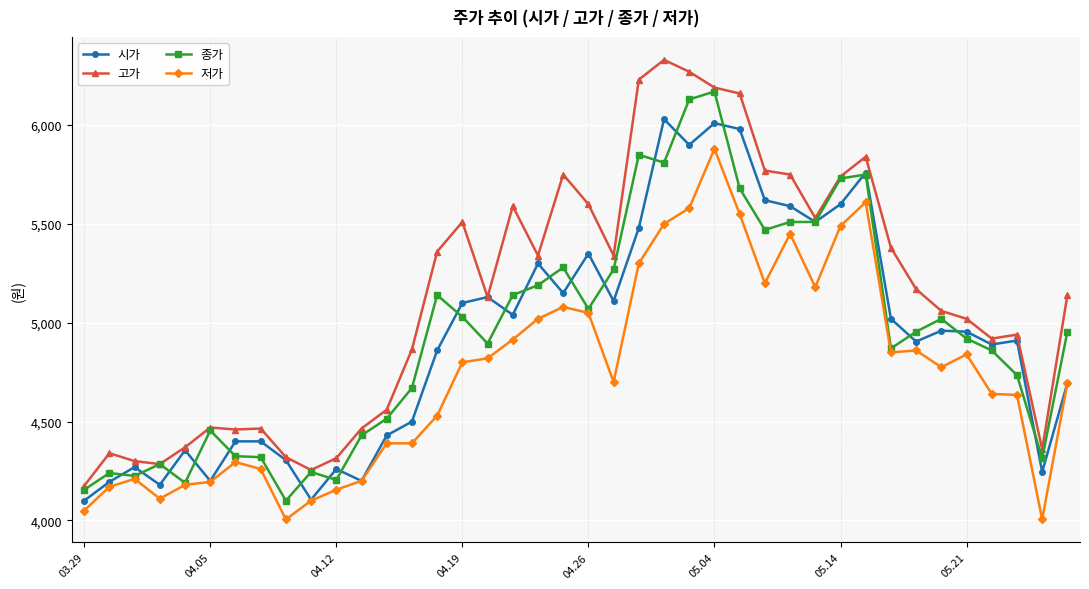

What is the value of the 저가 point at the 29th from the left?

5450